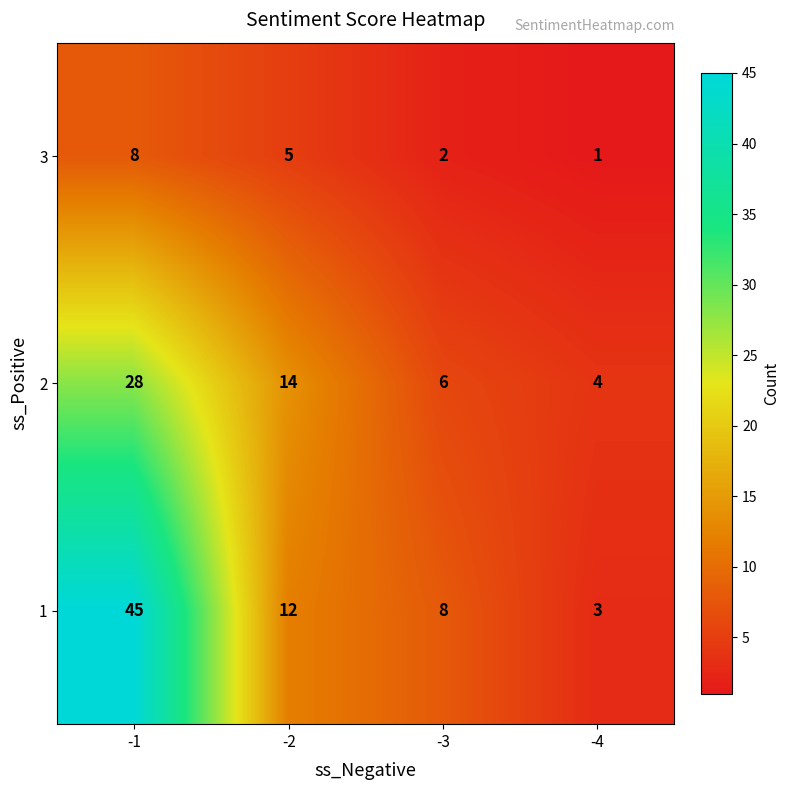

What is the sum of the 1 values at -3 and -2?

20